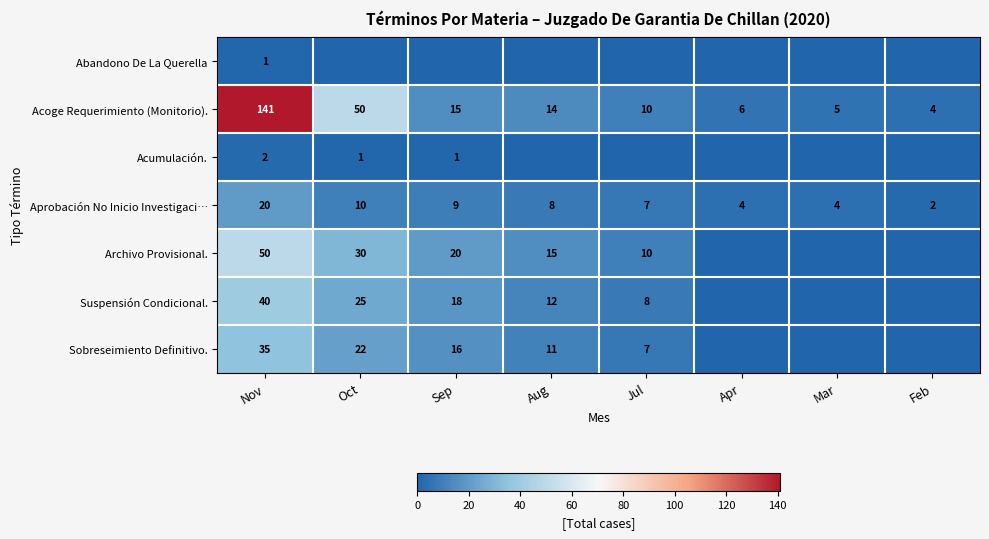

How many categories are shown in the chart?

8